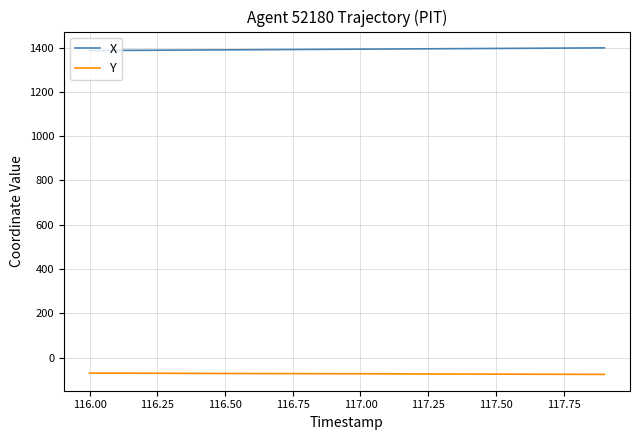

What is the maximum value shown in the chart?

1398.4